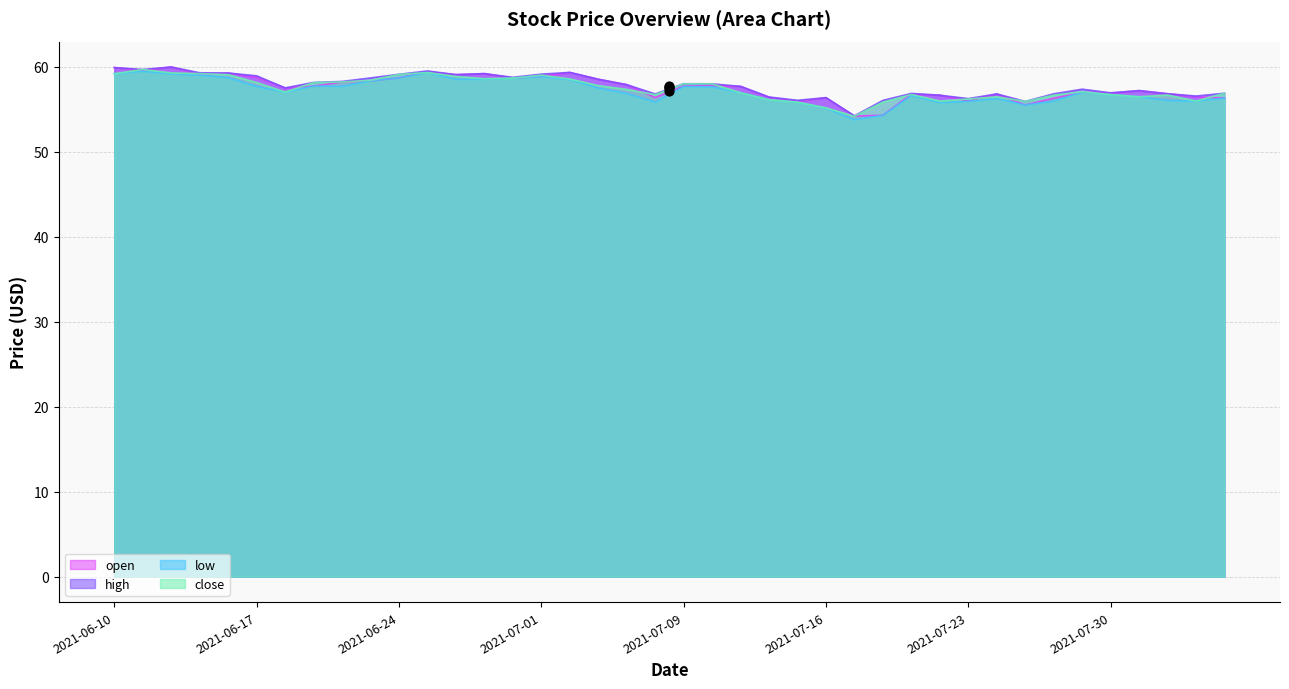

Is the value of open at 2021-07-23 greater than the value of close at 2021-08-05?

No